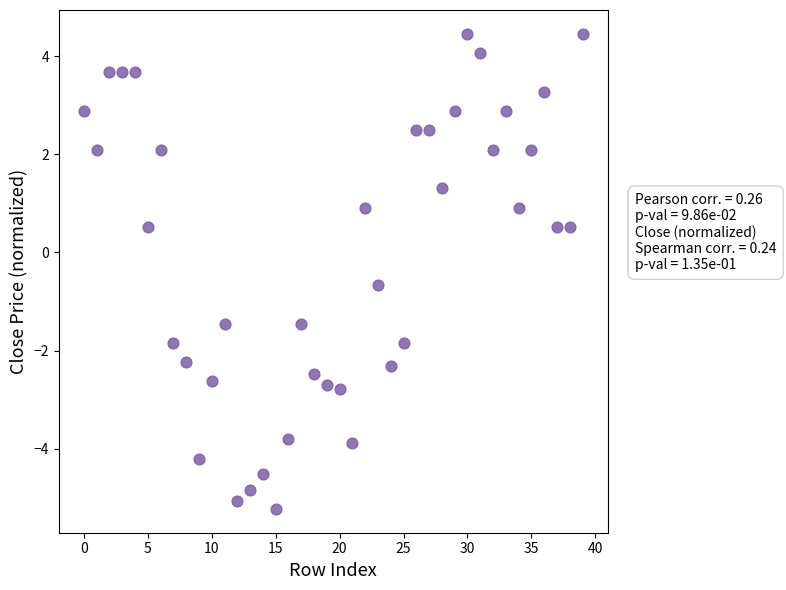

What is the range of Y values (max minus min)?

9.7